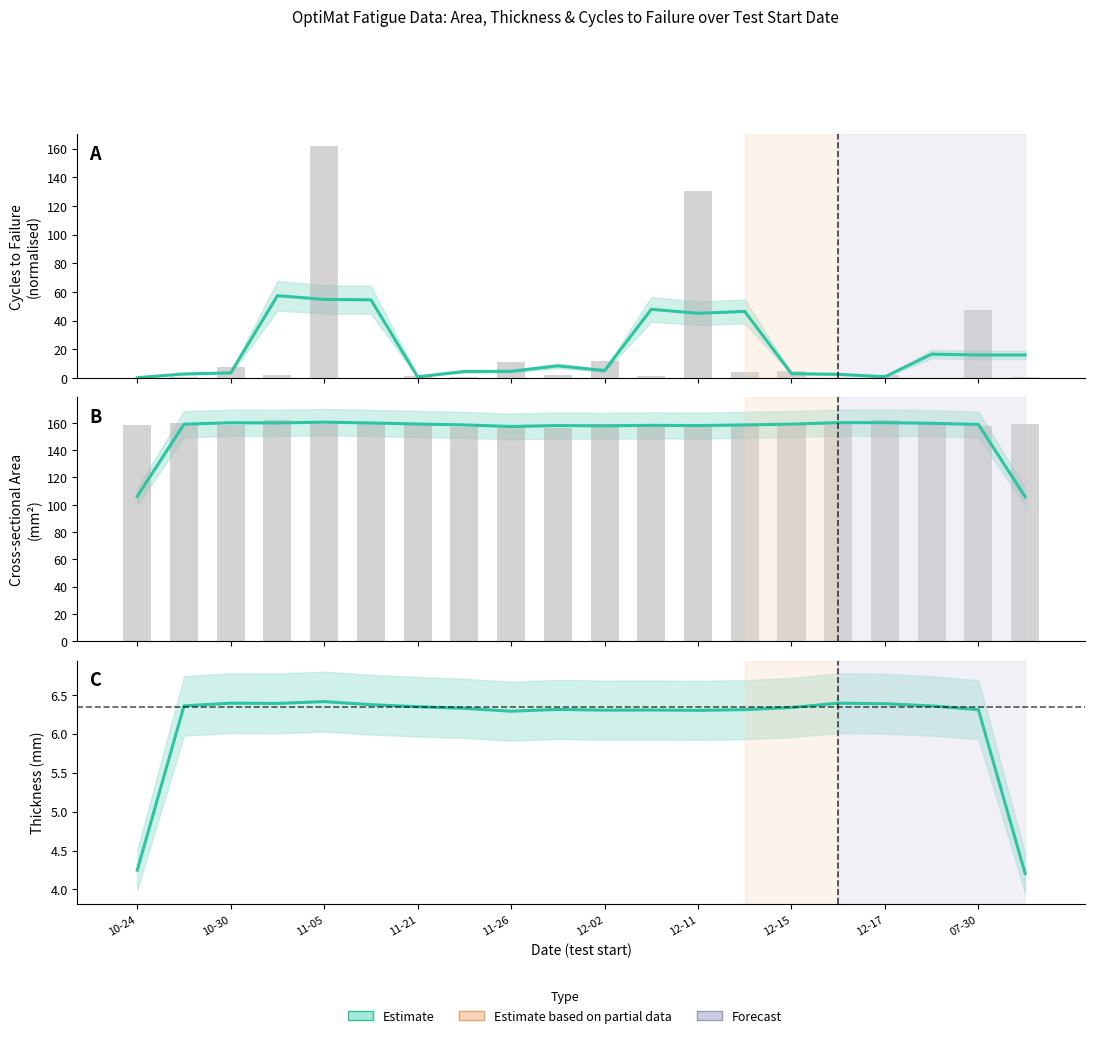

Is the value of Cycles (raw) at 11-21 greater than the value of Thickness (smoothed) at 19?

No